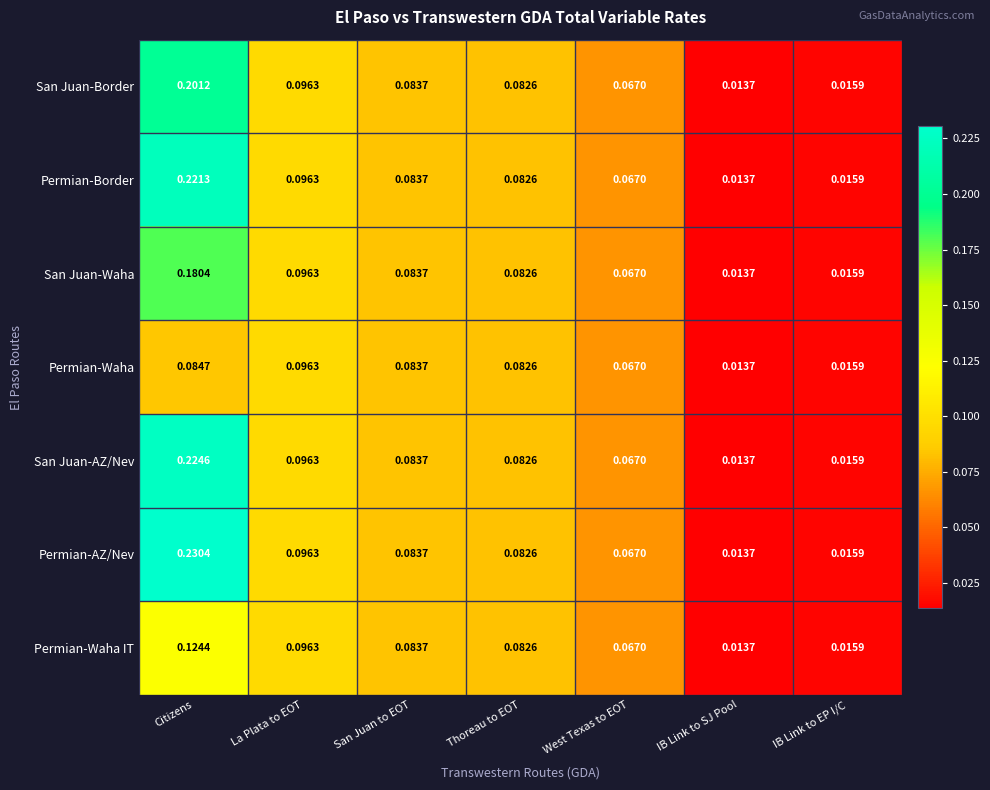

Which series has the largest total across all categories?

Permian-AZ/Nev